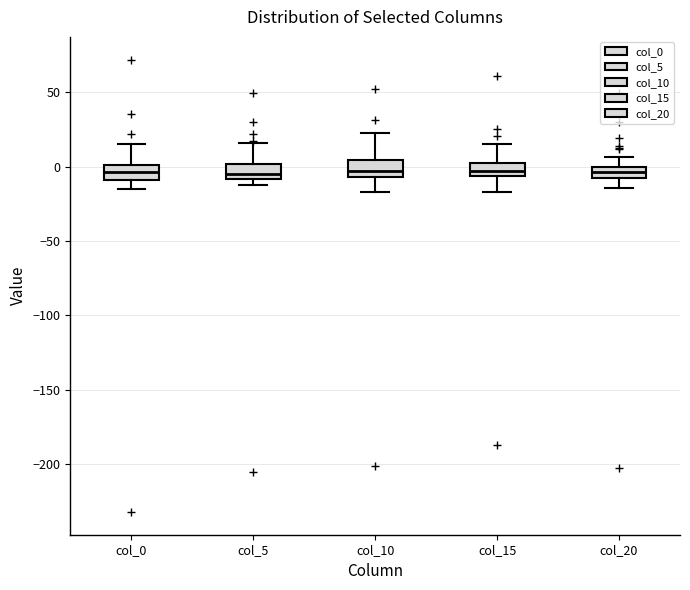

Reading left to right, read every box against the y-axis: the position of its median line, the range the box covers, and the ends of its whiskers. The values are not printed on the chart, so give them approximately, as read against the axis.

col_0: median -5, box -10 to 0, whiskers -15 to 15
col_5: median -5, box -10 to 0, whiskers -10 (just below the box's lower edge) to 15
col_10: median -5 (inside the box), box -5 to 5, whiskers -15 to 20
col_15: median -5 (inside the box), box -5 to 5, whiskers -15 to 15
col_20: median -5, box -10 to 0, whiskers -15 to 5